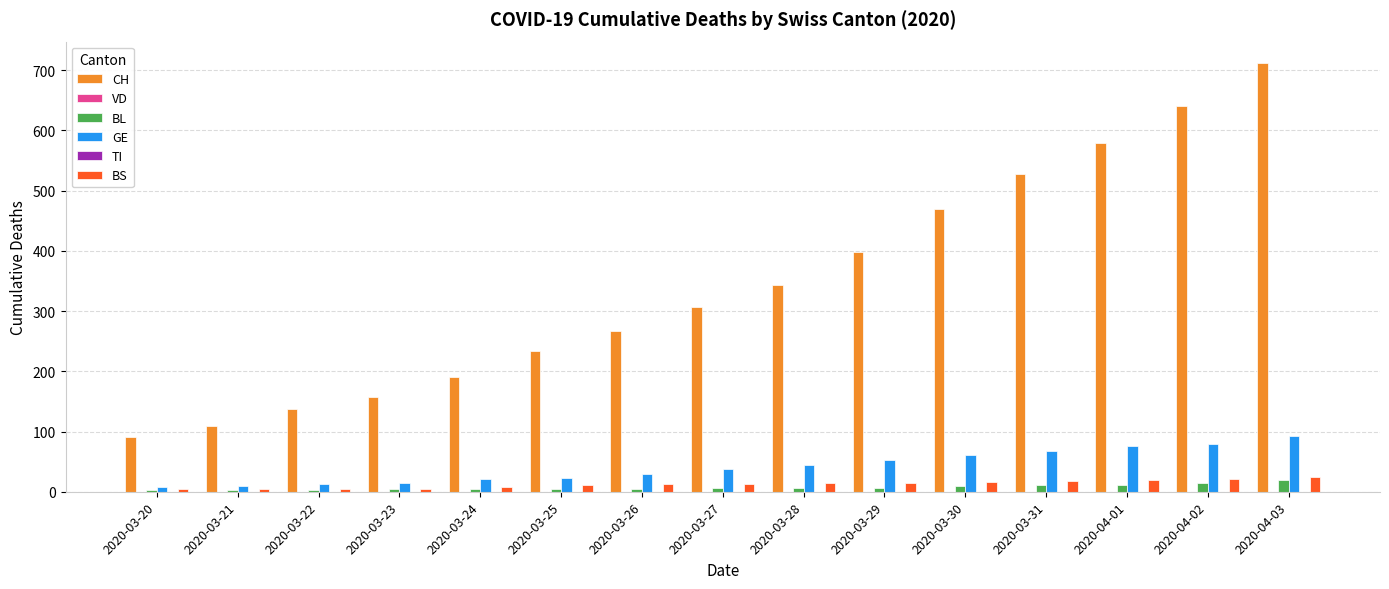

True or false: BS has a value of 6 at 2020-03-24.

False